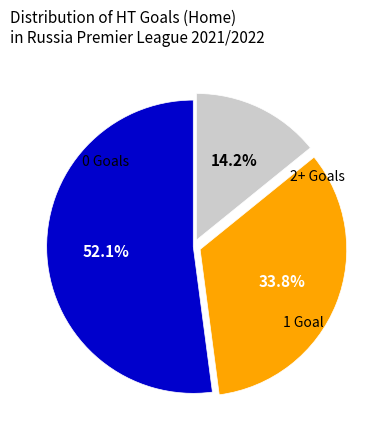

Does any single category account for the majority?

Yes